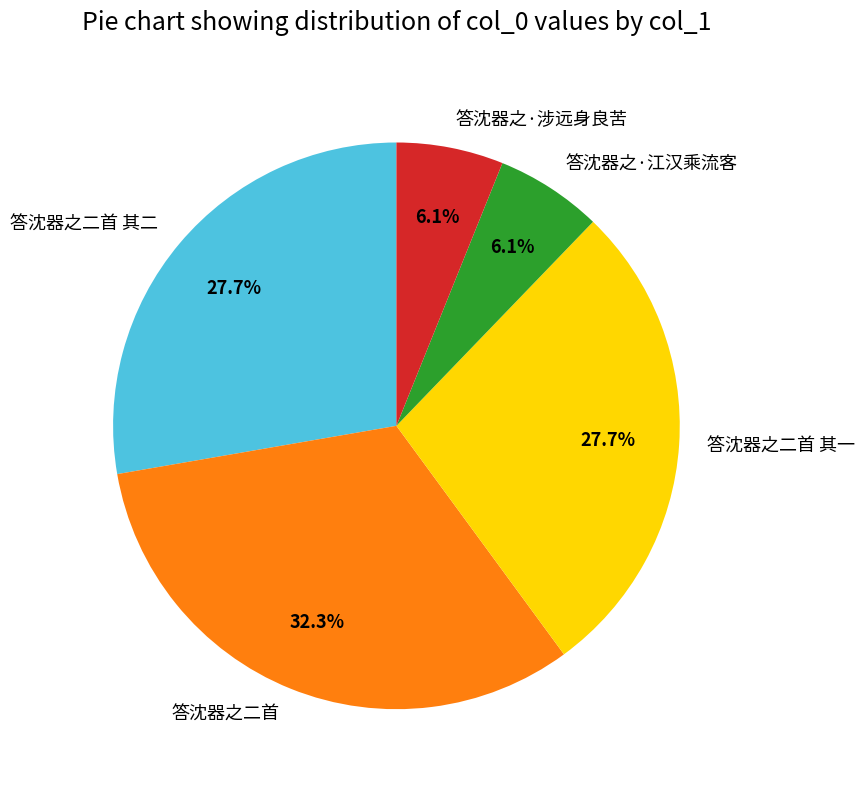

The 答沈器之二首 其二 slice represents 18% of the pie. True or false?

False